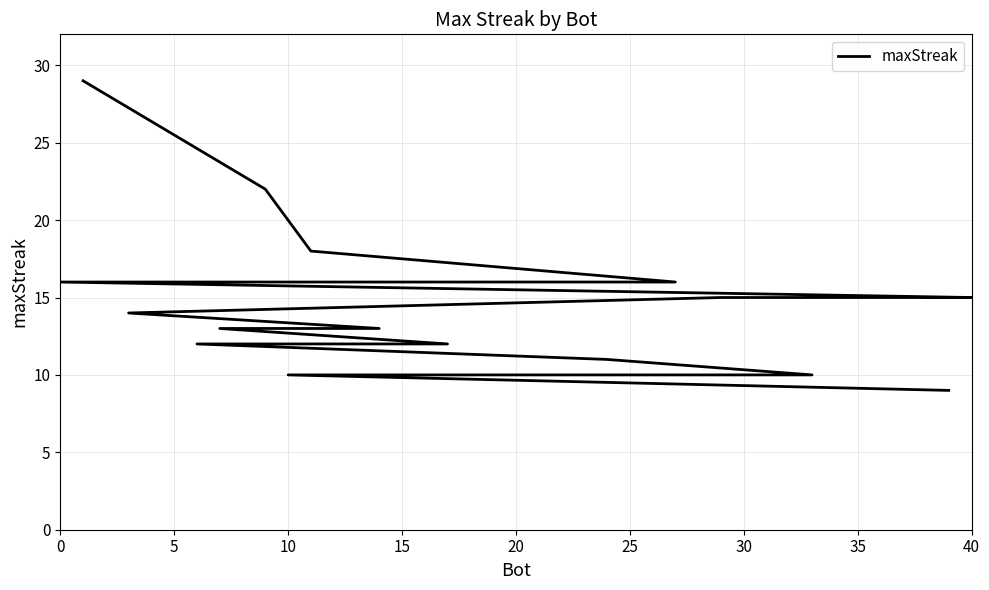

How many lines are shown in the chart?

1